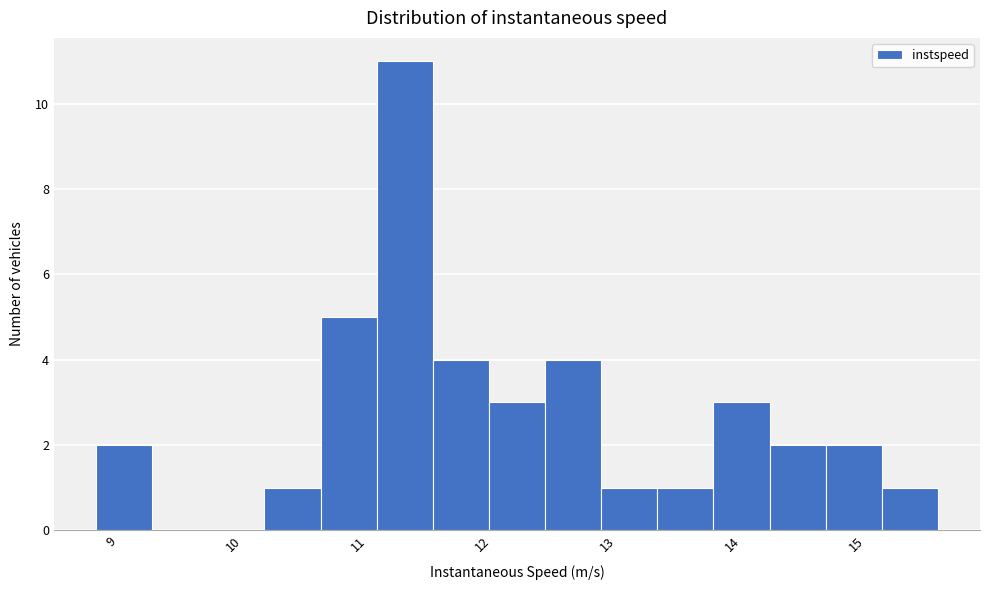

Reading left to right, list every bar in this chart as the range it spans on the x-axis followed by its height. Neither the bar edges nor the heights are printed on the chart, so give them approximately, as read against the axes.

8.8 to 9.3: 2
9.3 to 9.7: 0
9.7 to 10.2: 0
10.2 to 10.6: 1
10.6 to 11.1: 5
11.1 to 11.5: 11
11.5 to 12.0: 4
12.0 to 12.4: 3
12.4 to 12.9: 4
12.9 to 13.3: 1
13.3 to 13.8: 1
13.8 to 14.2: 3
14.2 to 14.7: 2
14.7 to 15.1: 2
15.1 to 15.6: 1